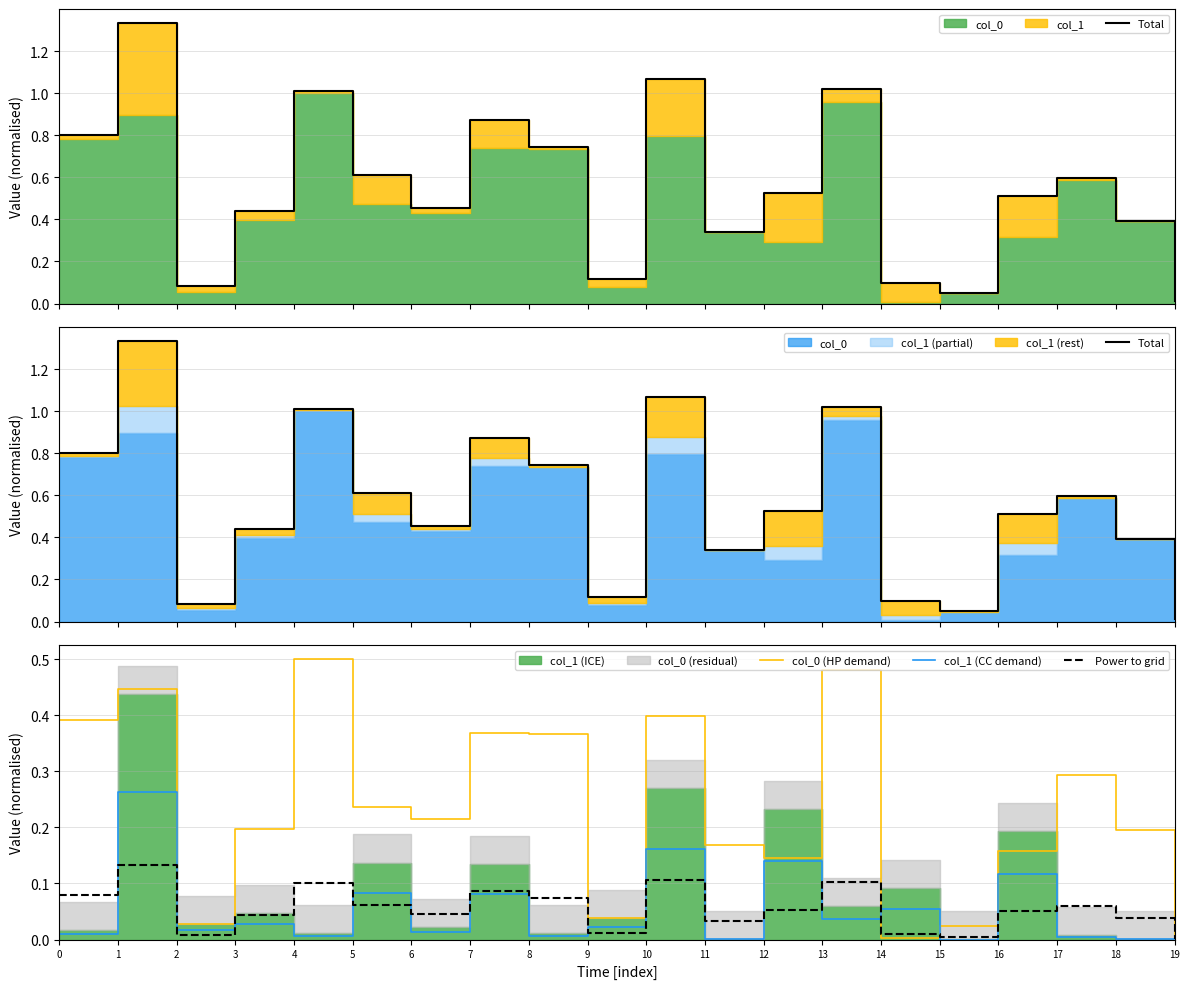

Is it true that col_0 (HP demand) equals 0.3 at 6?

False